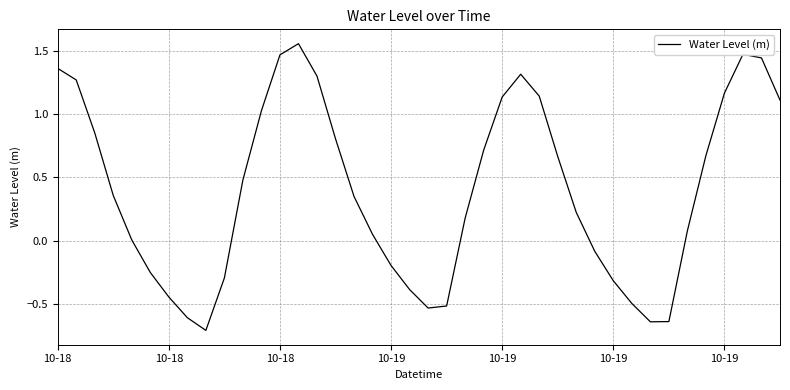

How many series are shown in this chart?

1